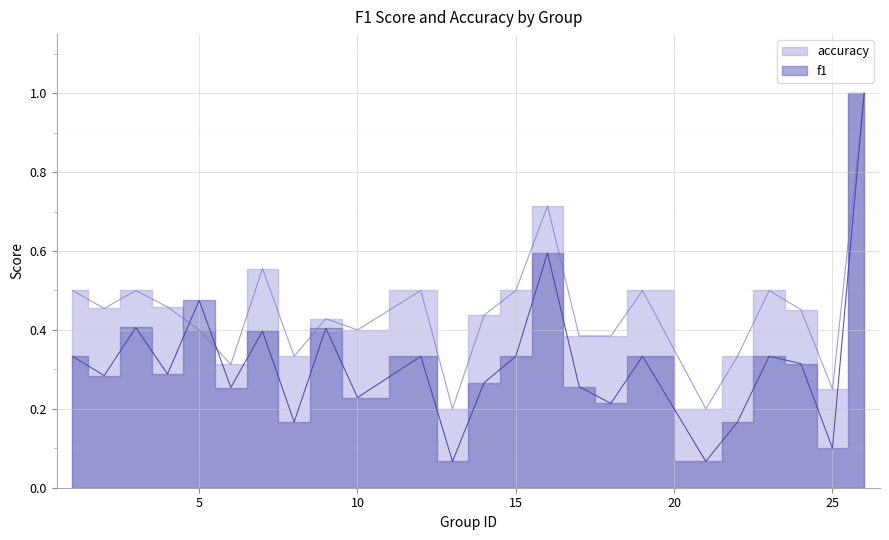

How many lines are shown in the chart?

2